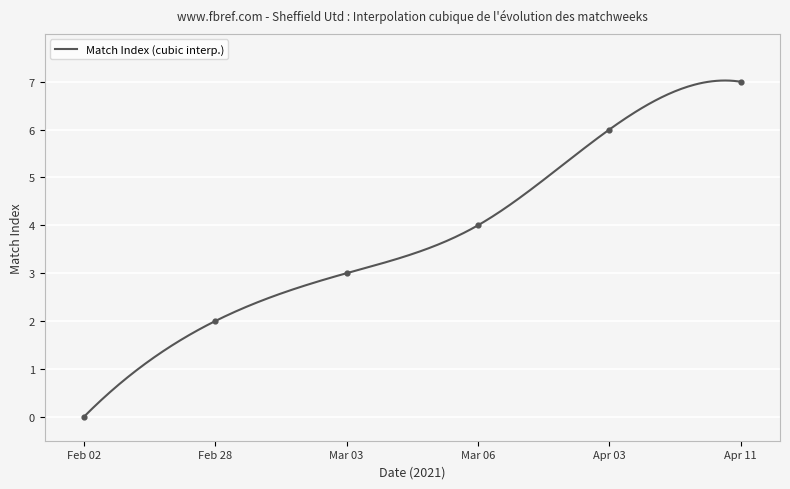

Between Mar 06 and Feb 02, which is larger?

Mar 06